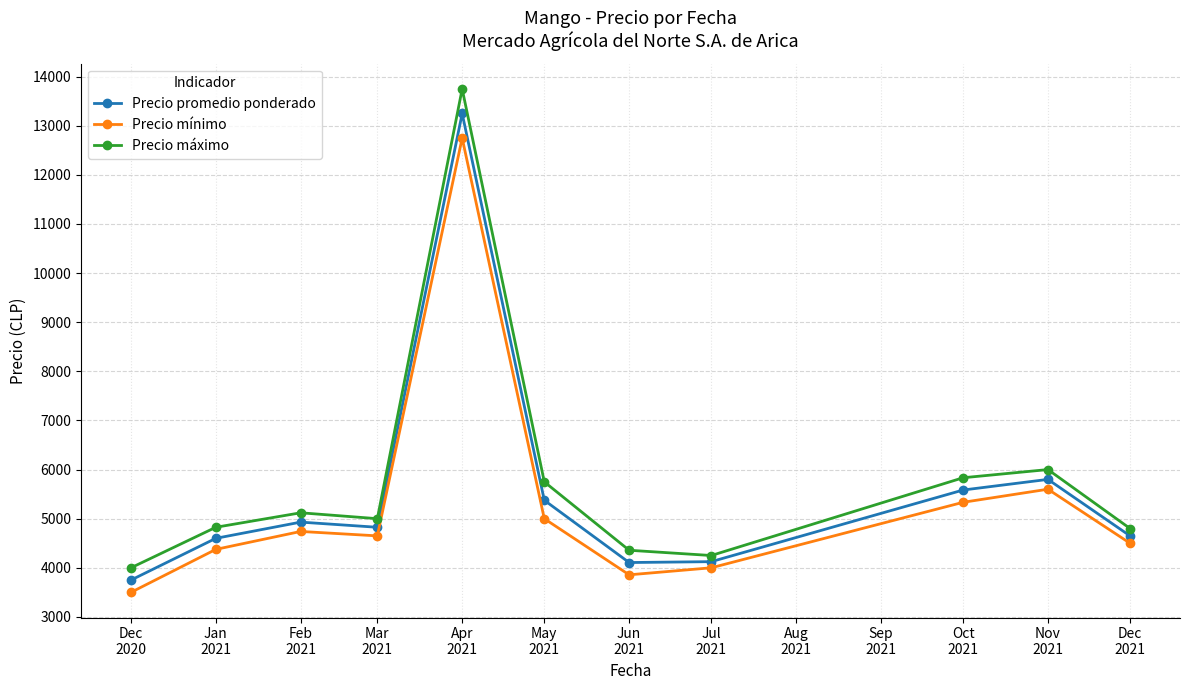

True or false: Precio mínimo and Precio máximo intersect in this chart.

False